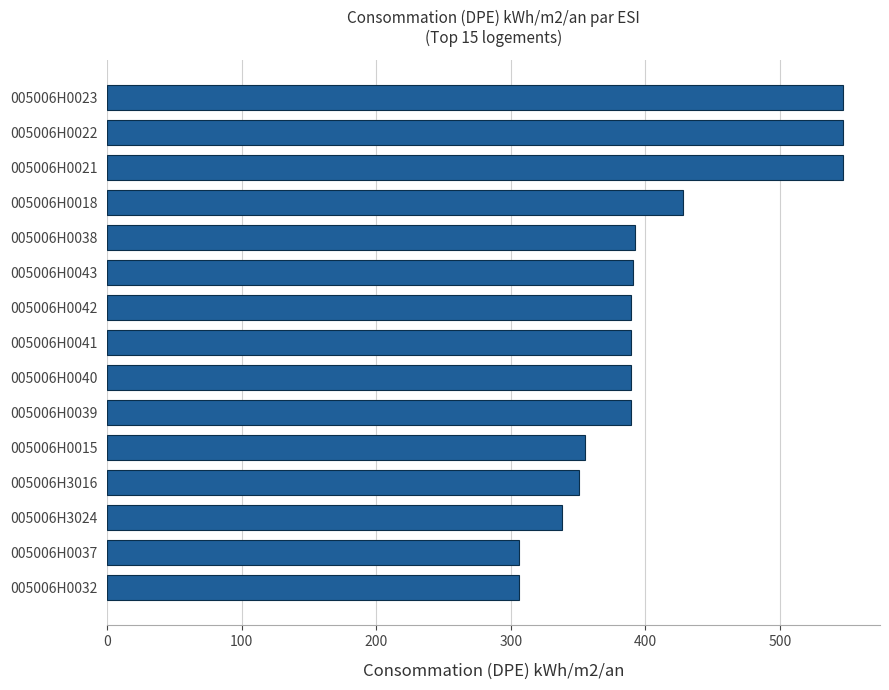

Where is the data nearest to the value 426?

005006H0018